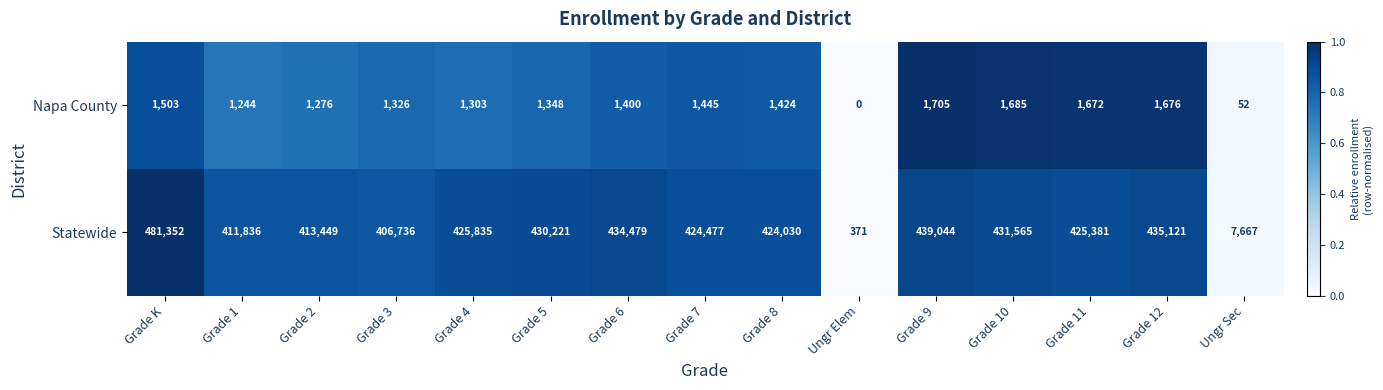

What is the average value of the Statewide series?

372771